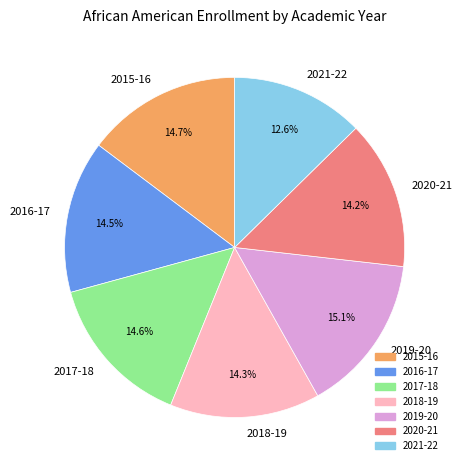

What percentage is the 2017-18 slice, to the nearest percent?

15%